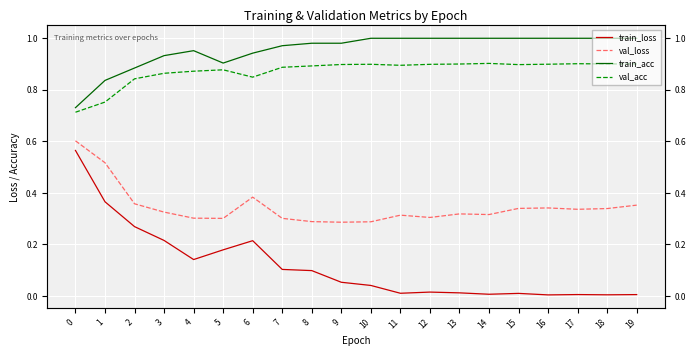

What is the difference between the maximum and minimum values in the val_acc series?

0.2